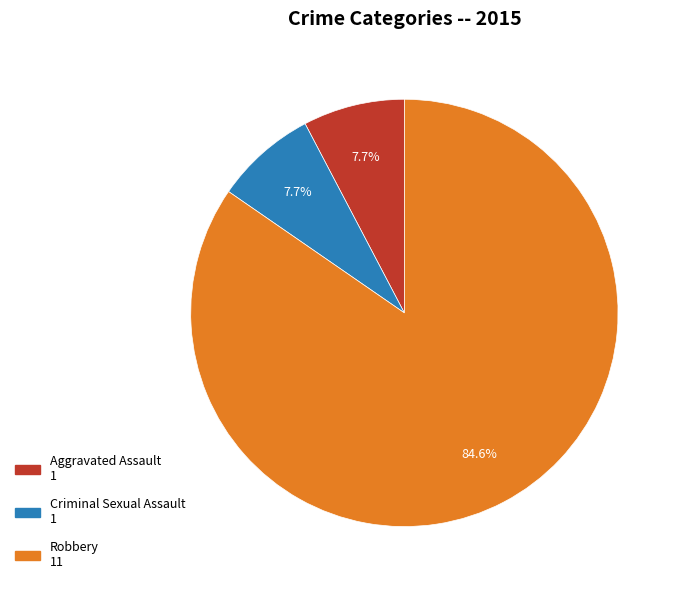

To the nearest percent, what is the combined percentage of Robbery and Criminal Sexual Assault?

92%